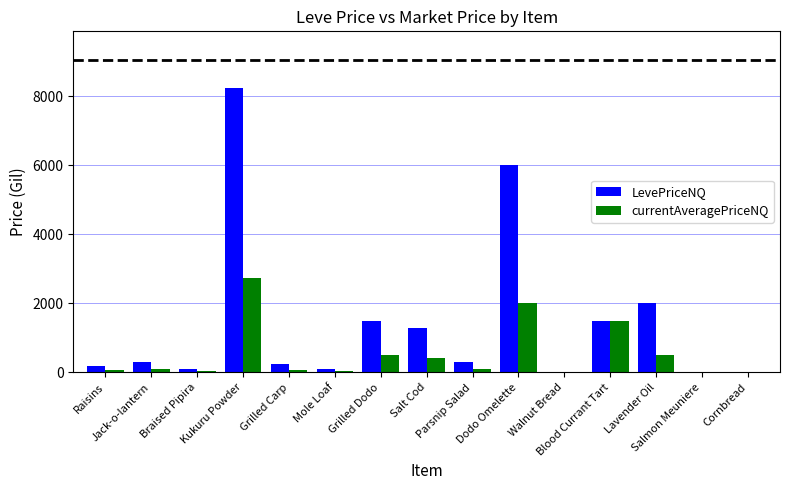

How many distinct data groups are displayed?

2